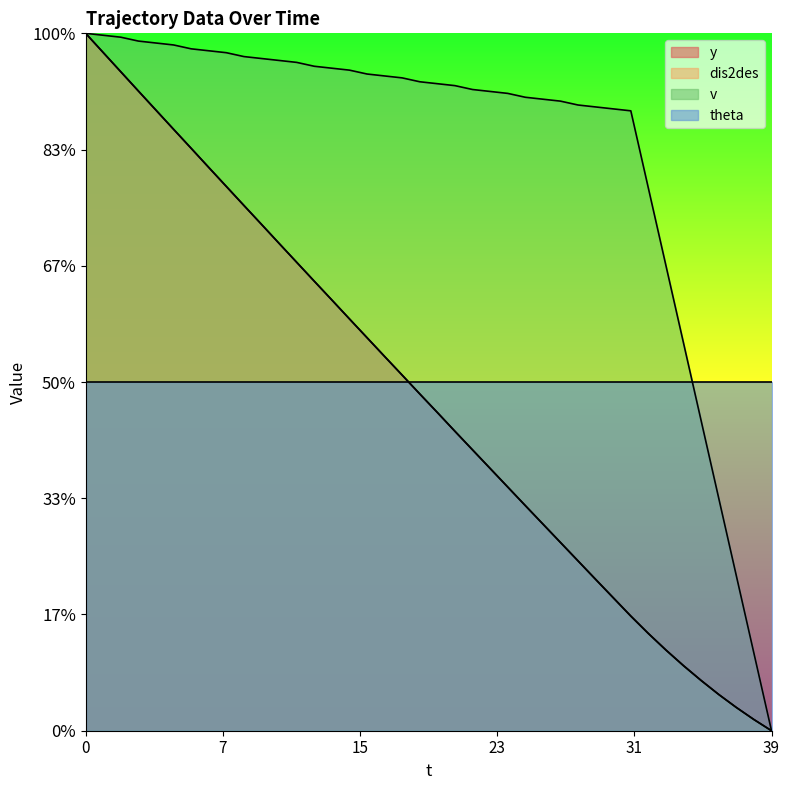

True or false: v and dis2des cross at least once.

False